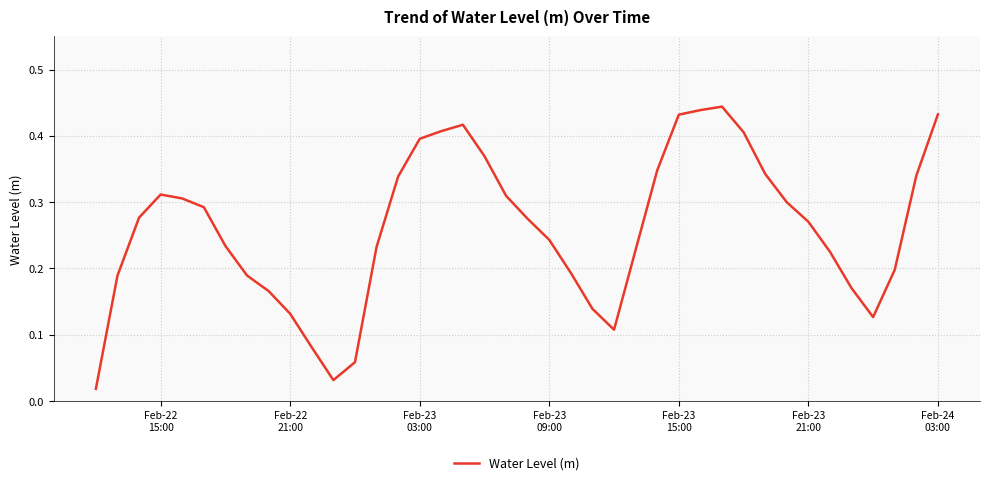

Does the chart display data point markers on the line(s)?

No